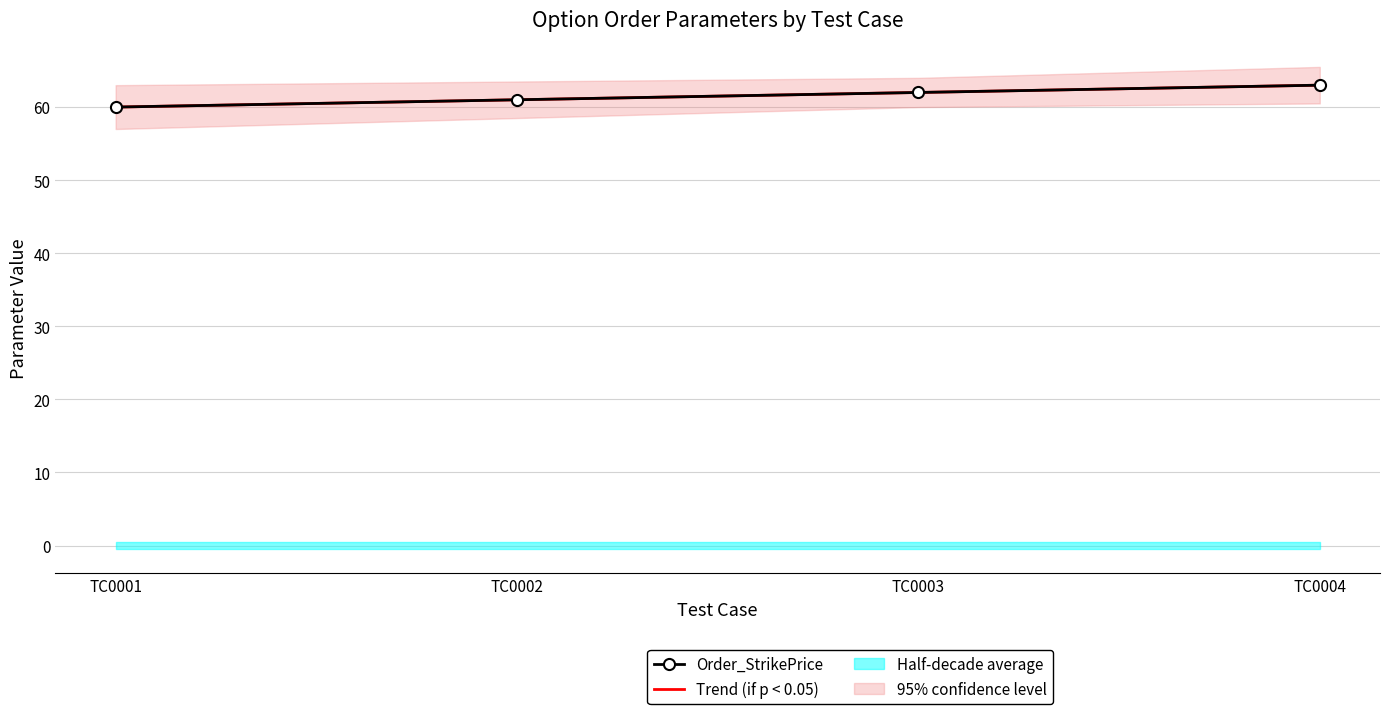

Which category has the highest value across all series?

TC0004